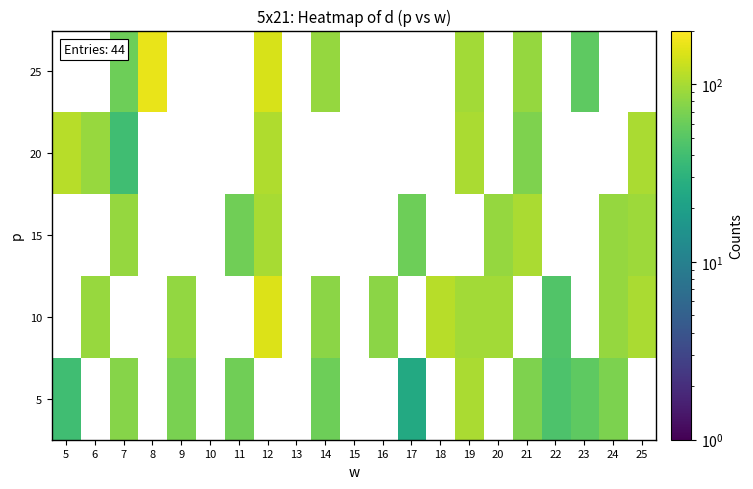

What is the spread (max minus min) of values at 9?

15.0